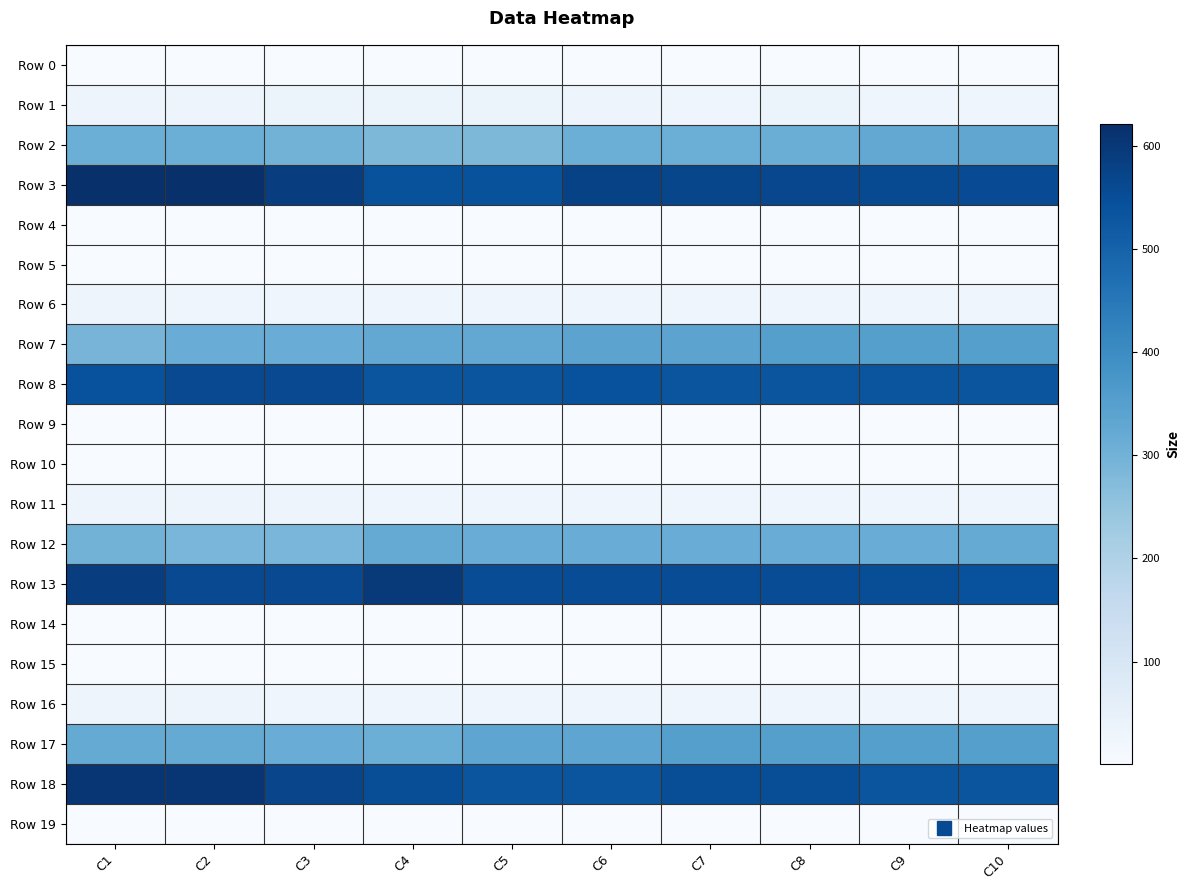

Reading left to right, transcribe all the data shown in this chart.

Row 0: C1=1.8	C2=1.8	C3=1.8	C4=1.7	C5=1.7	C6=1.7	C7=1.7	C8=1.7	C9=1.7	C10=1.6
Row 1: C1=29.6	C2=29.6	C3=32.4	C4=32.8	C5=32.8	C6=31.4	C7=28.5	C8=32.1	C9=28.1	C10=28.5
Row 2: C1=309.9	C2=309.9	C3=296.6	C4=283.4	C5=283.4	C6=309.5	C7=309.0	C8=313.3	C9=326.5	C10=330.4
Row 3: C1=621.5	C2=621.5	C3=587.5	C4=540.1	C5=540.1	C6=576.3	C7=566.6	C8=565.4	C9=556.5	C10=554.8
Row 4: C1=0.8	C2=0.7	C3=0.7	C4=0.7	C5=0.6	C6=0.6	C7=0.6	C8=0.6	C9=0.6	C10=0.6
Row 5: C1=1.7	C2=1.6	C3=1.6	C4=1.5	C5=1.5	C6=1.5	C7=1.5	C8=1.4	C9=1.4	C10=1.4
Row 6: C1=30.0	C2=29.2	C3=29.2	C4=26.9	C5=26.9	C6=25.9	C7=25.9	C8=25.0	C9=25.0	C10=25.0
Row 7: C1=292.9	C2=314.4	C3=314.4	C4=326.3	C5=326.3	C6=339.3	C7=339.0	C8=351.6	C9=351.6	C10=351.6
Row 8: C1=541.4	C2=559.7	C3=559.7	C4=532.5	C5=532.5	C6=541.5	C7=532.5	C8=532.5	C9=532.5	C10=532.5
Row 9: C1=0.4	C2=0.6	C3=0.7	C4=0.7	C5=0.6	C6=0.6	C7=0.6	C8=0.6	C9=0.6	C10=0.6
Row 10: C1=1.8	C2=1.7	C3=1.7	C4=1.7	C5=1.6	C6=1.6	C7=1.6	C8=1.6	C9=1.6	C10=1.6
Row 11: C1=31.4	C2=31.8	C3=31.8	C4=28.3	C5=28.8	C6=28.8	C7=28.8	C8=28.8	C9=27.6	C10=27.4
Row 12: C1=297.9	C2=288.3	C3=288.3	C4=321.5	C5=314.1	C6=314.1	C7=314.1	C8=314.1	C9=314.3	C10=322.5
Row 13: C1=585.4	C2=560.2	C3=560.2	C4=598.8	C5=553.3	C6=553.3	C7=553.3	C8=553.3	C9=548.8	C10=542.6
Row 14: C1=0.7	C2=0.8	C3=0.9	C4=1.0	C5=1.1	C6=1.1	C7=1.2	C8=1.2	C9=1.1	C10=1.1
Row 15: C1=1.7	C2=1.7	C3=1.7	C4=1.6	C5=1.5	C6=1.5	C7=1.5	C8=1.5	C9=1.4	C10=1.4
Row 16: C1=30.4	C2=30.4	C3=27.6	C4=29.2	C5=27.3	C6=27.3	C7=25.0	C8=25.0	C9=25.0	C10=25.0
Row 17: C1=320.9	C2=320.9	C3=314.4	C4=309.8	C5=334.8	C6=334.8	C7=352.0	C8=352.0	C9=351.6	C10=351.6
Row 18: C1=606.5	C2=606.5	C3=568.6	C4=550.8	C5=532.5	C6=532.5	C7=548.9	C8=548.9	C9=532.5	C10=532.5
Row 19: C1=0.3	C2=0.3	C3=0.4	C4=0.5	C5=0.6	C6=0.6	C7=0.6	C8=0.6	C9=0.6	C10=0.6